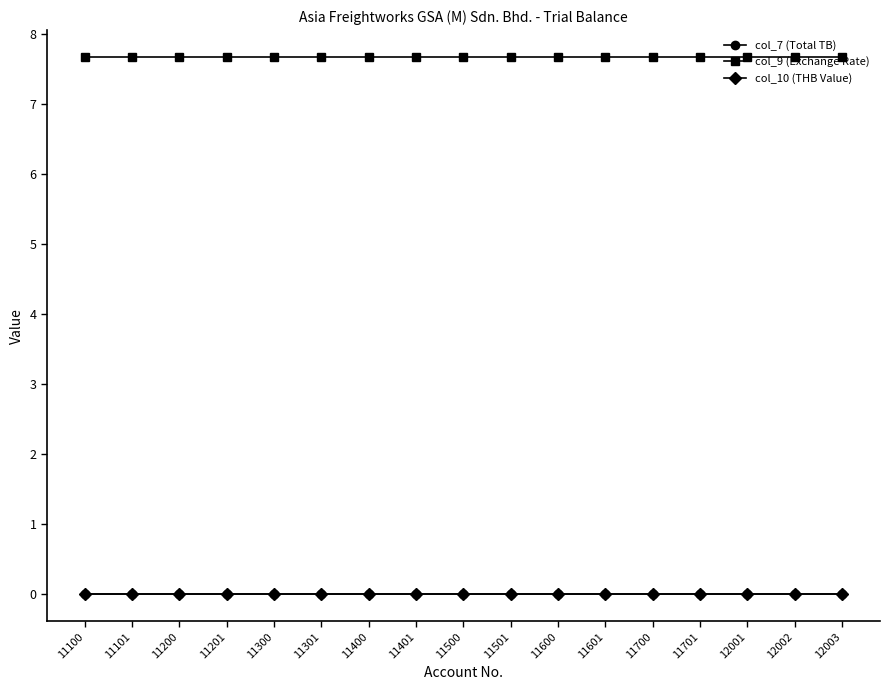

Reading left to right, what are all the values shown in this chart?

col_7 (Total TB): 11100=0.0	11101=0.0	11200=0.0	11201=0.0	11300=0.0	11301=0.0	11400=0.0	11401=0.0	11500=0.0	11501=0.0	11600=0.0	11601=0.0	11700=0.0	11701=0.0	12001=0.0	12002=0.0	12003=0.0
col_9 (Exchange Rate): 11100=7.7	11101=7.7	11200=7.7	11201=7.7	11300=7.7	11301=7.7	11400=7.7	11401=7.7	11500=7.7	11501=7.7	11600=7.7	11601=7.7	11700=7.7	11701=7.7	12001=7.7	12002=7.7	12003=7.7
col_10 (THB Value): 11100=0.0	11101=0.0	11200=0.0	11201=0.0	11300=0.0	11301=0.0	11400=0.0	11401=0.0	11500=0.0	11501=0.0	11600=0.0	11601=0.0	11700=0.0	11701=0.0	12001=0.0	12002=0.0	12003=0.0